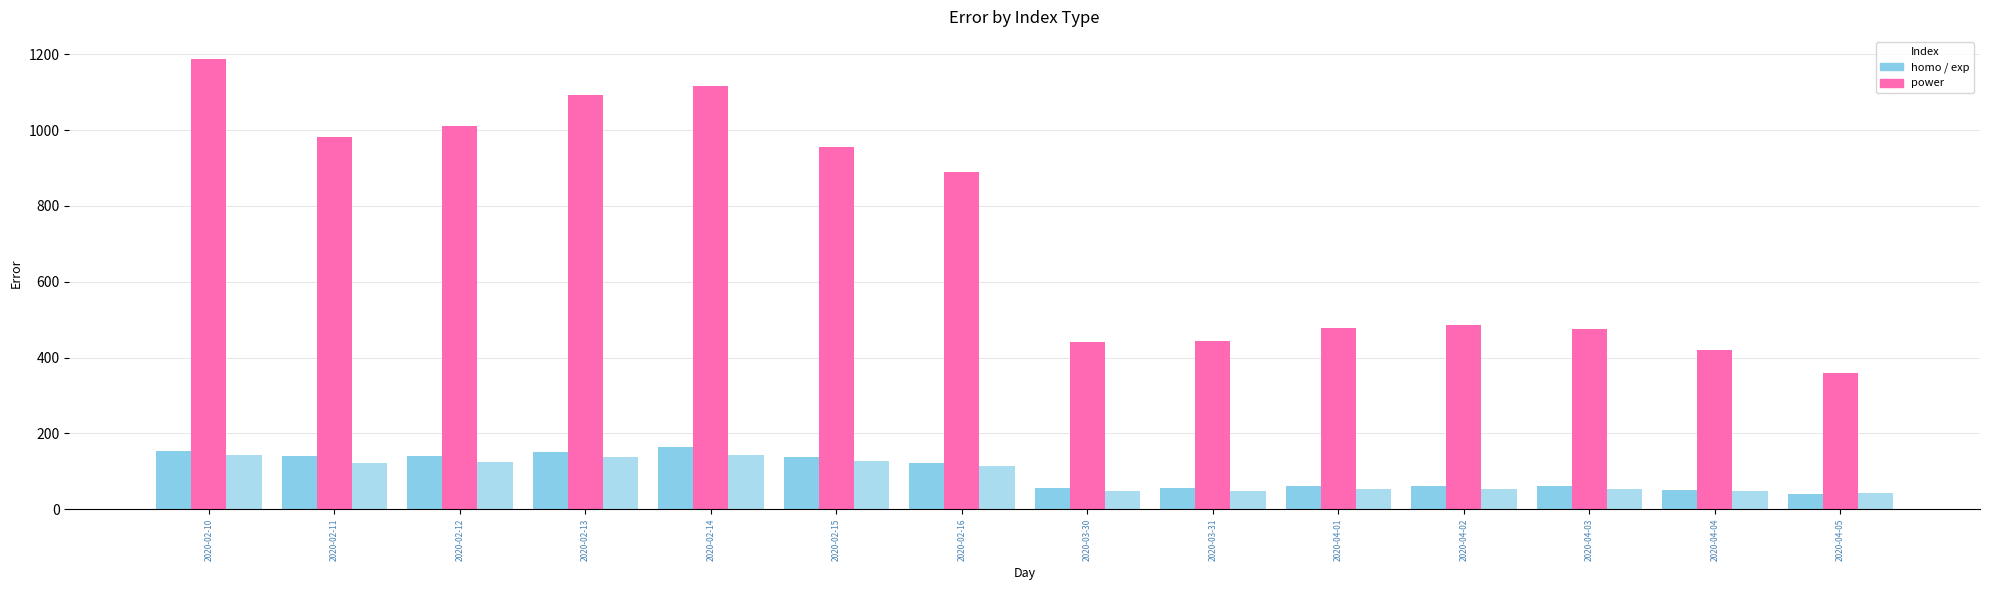

Does the chart contain stacked bars?

No